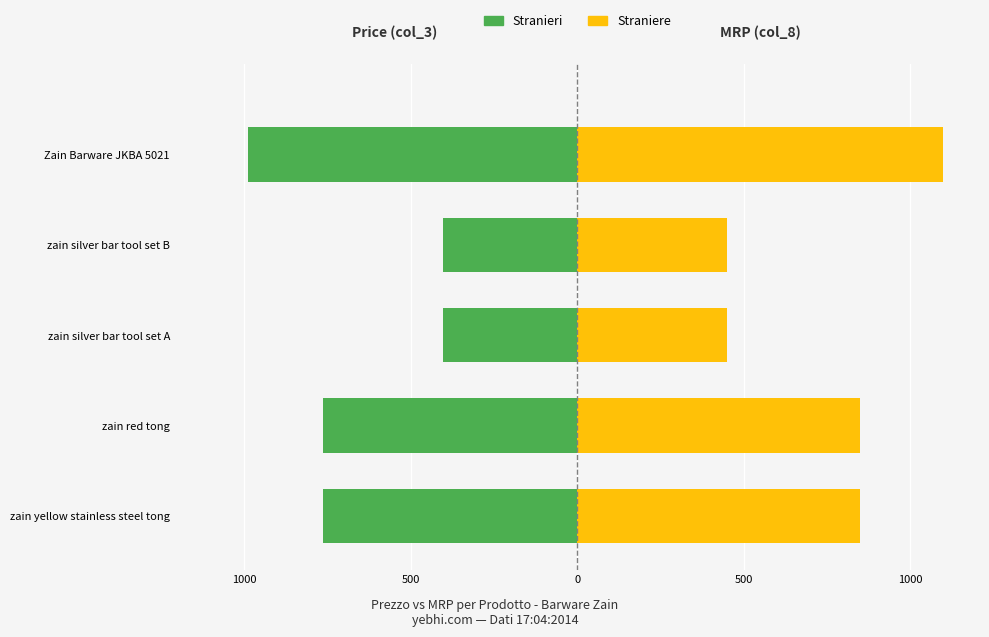

What are all the series names shown in the legend?

Stranieri, Straniere